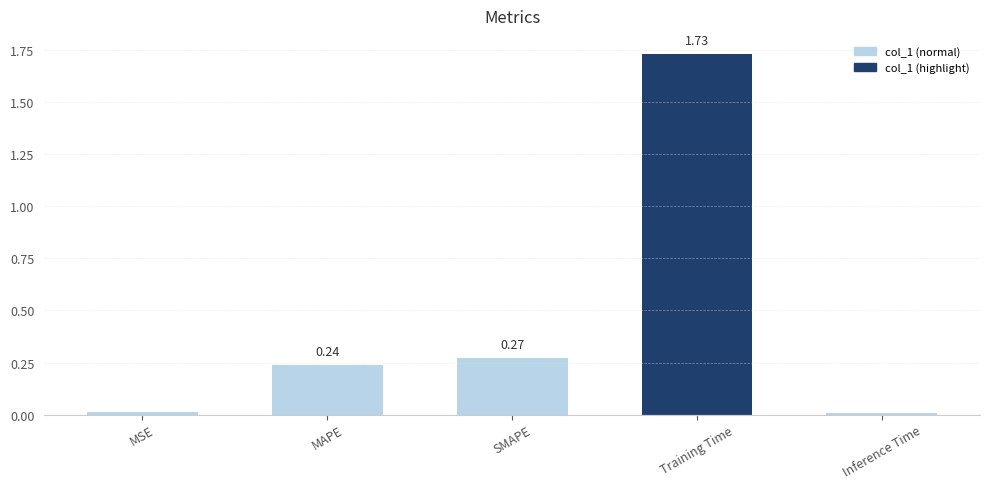

What is the label of the 5th bar from the right?

MSE